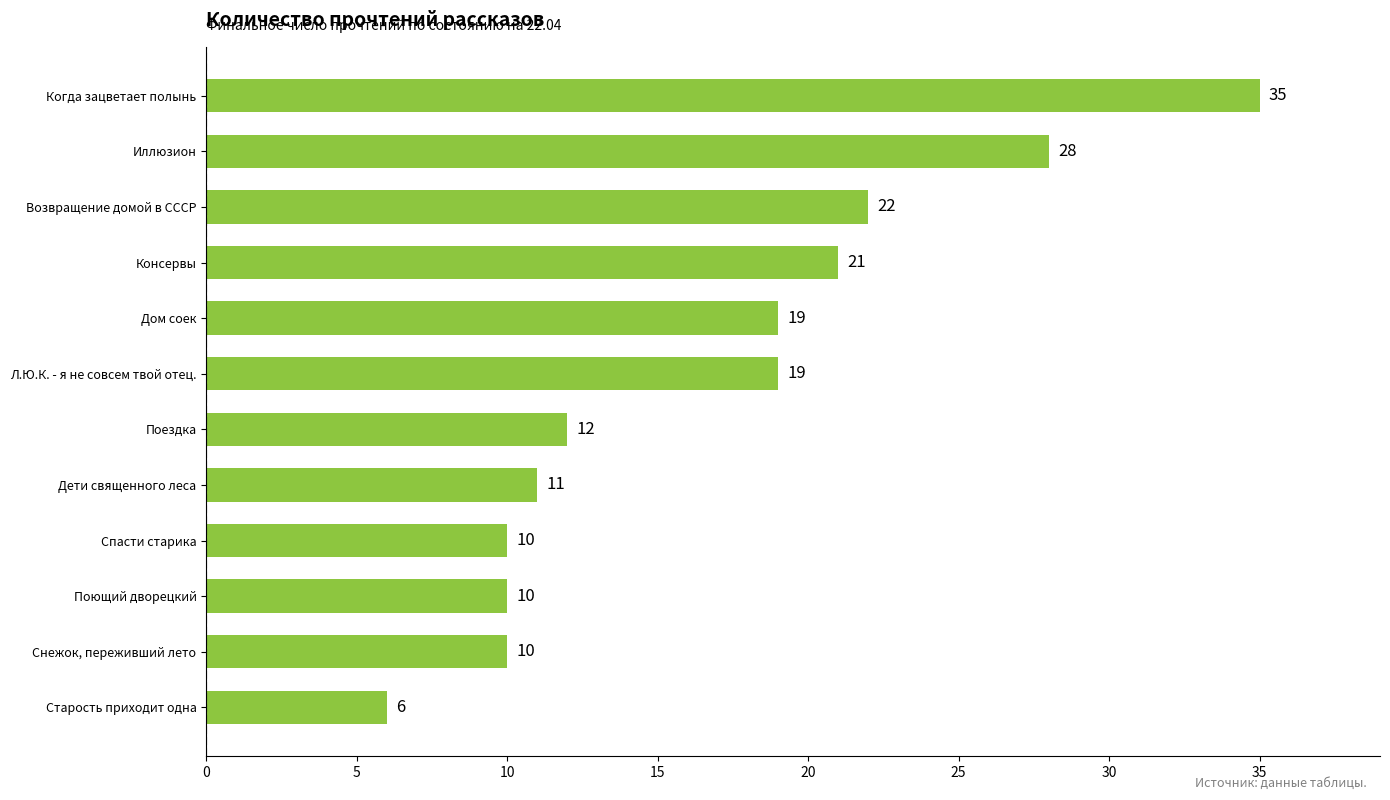

How many values are below 19?

6